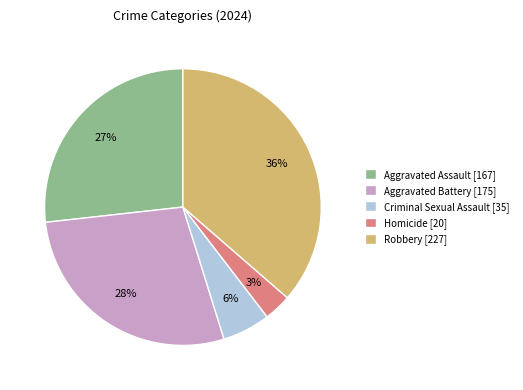

Combined, do Homicide and Aggravated Battery account for over 50%?

No